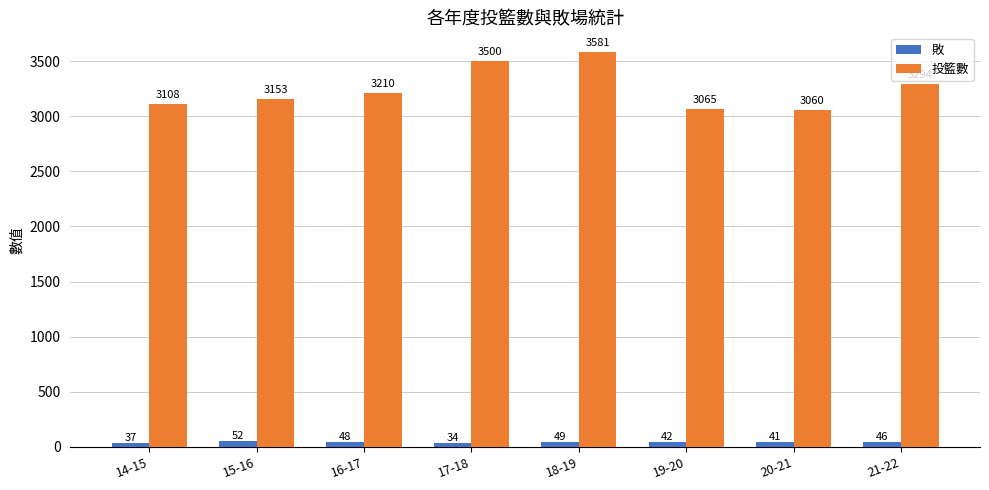

Which category has the lowest value in the 投籃數 series?

20-21